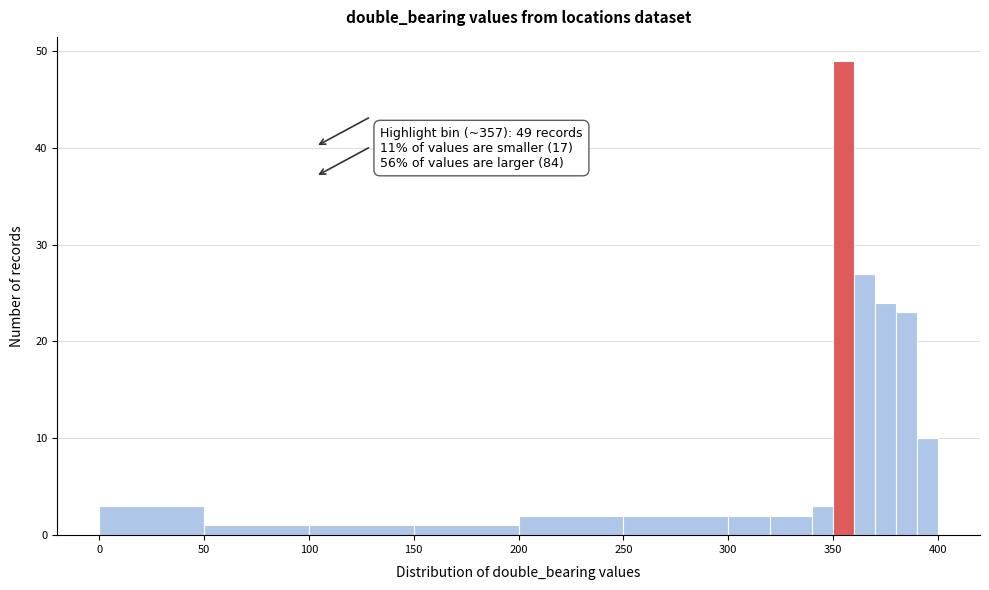

Around what value on the x-axis is the tallest bar? Give the approximate position of its centre, as read against the axis.

355